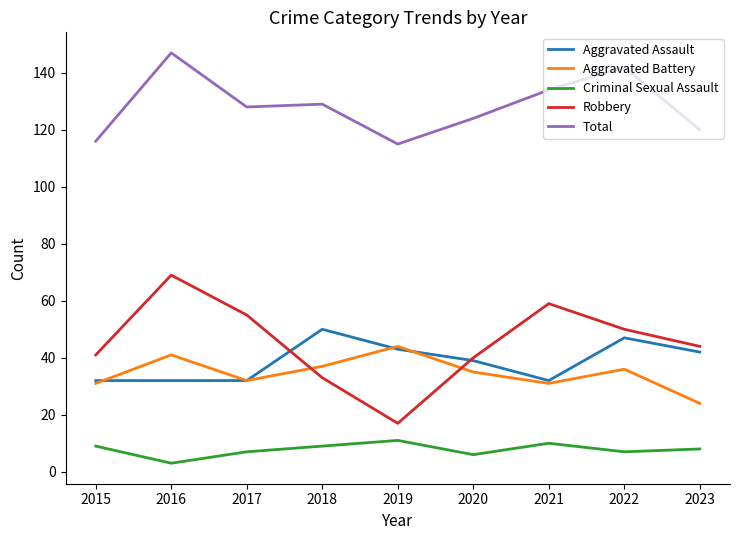

How many lines are shown in the chart?

5